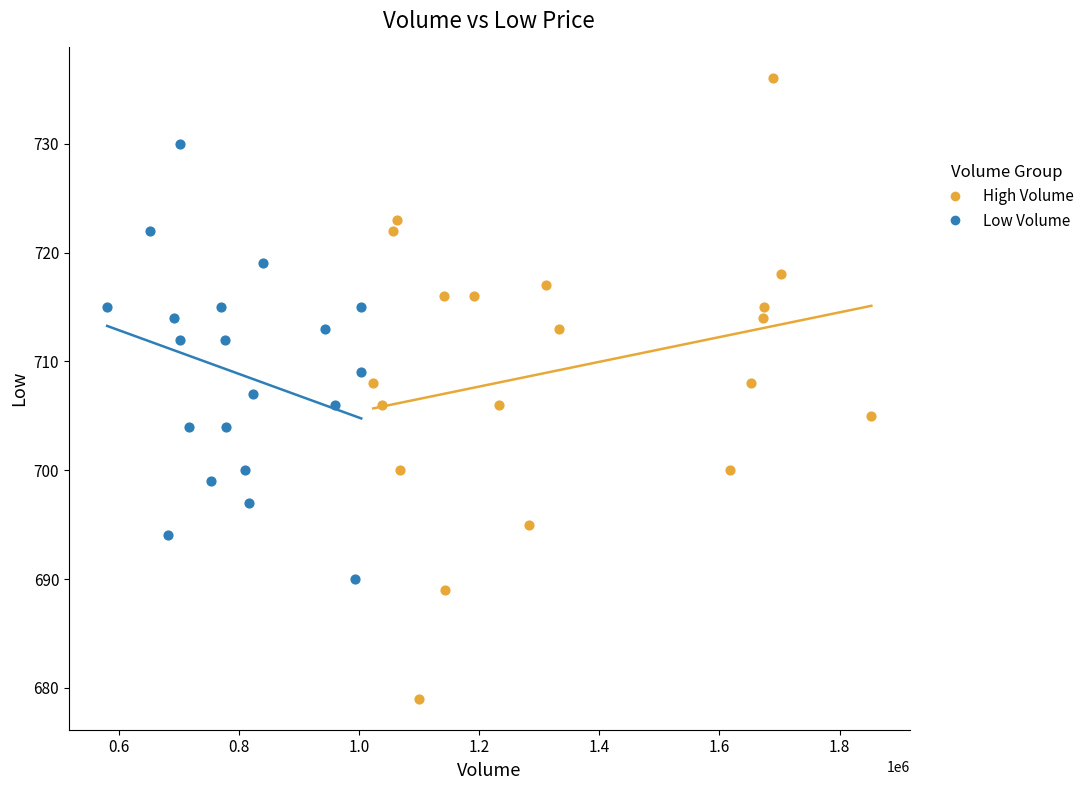

What are all the series names shown in the legend?

High Volume, Low Volume